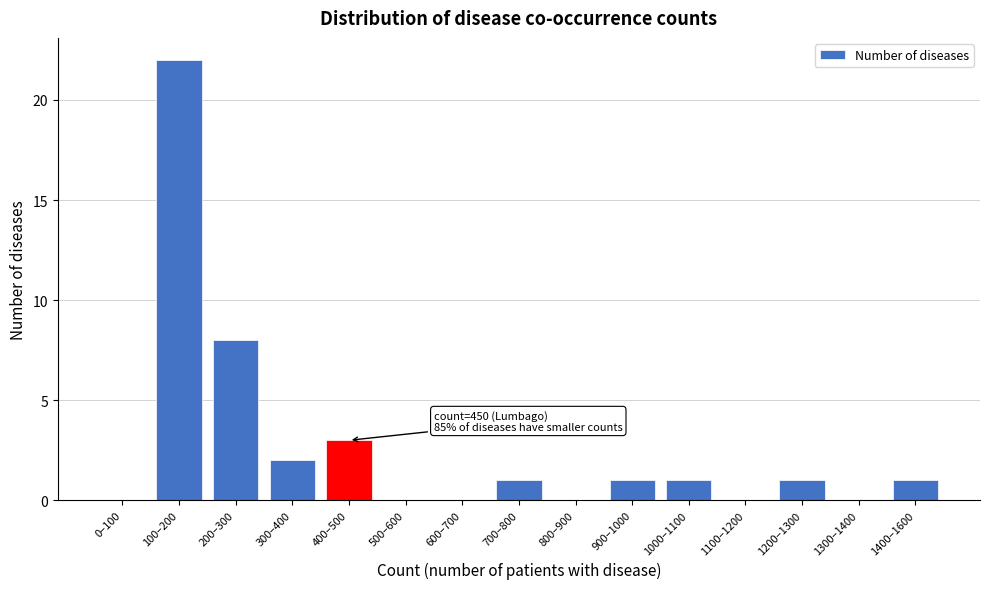

Reading left to right, what are all the values shown in this chart?

0–100=0	100–200=22	200–300=8	300–400=2	400–500=3	500–600=0	600–700=0	700–800=1	800–900=0	900–1000=1	1000–1100=1	1100–1200=0	1200–1300=1	1300–1400=0	1400–1600=1